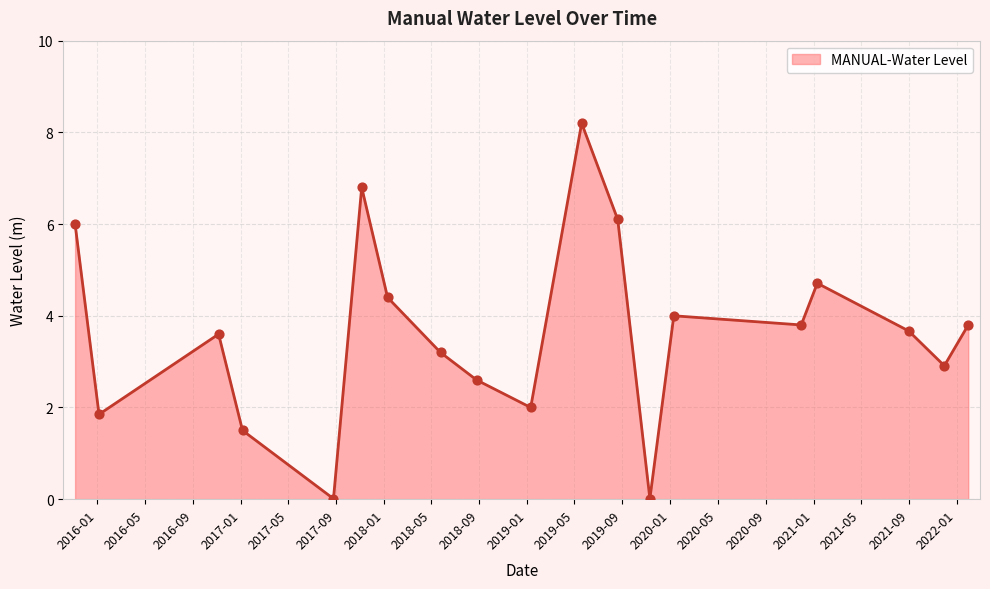

What is the greatest value displayed?

8.2